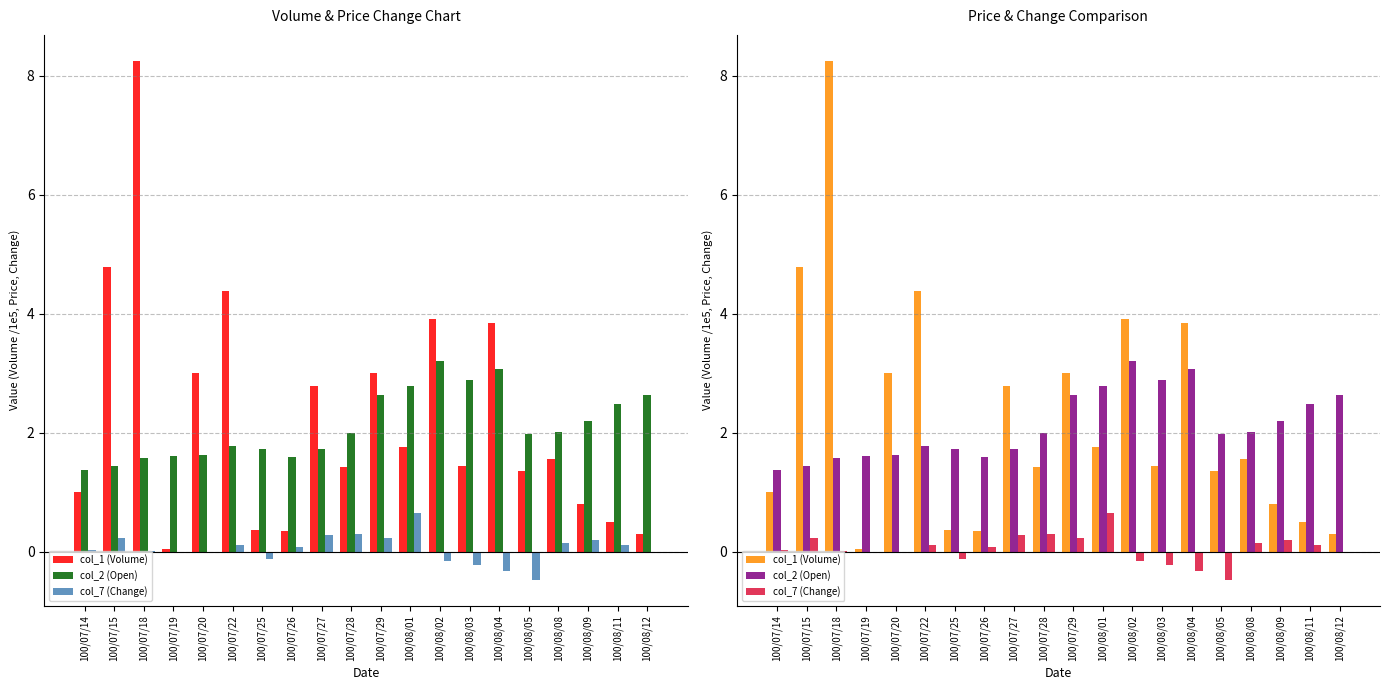

How many bars are there in each group?

3